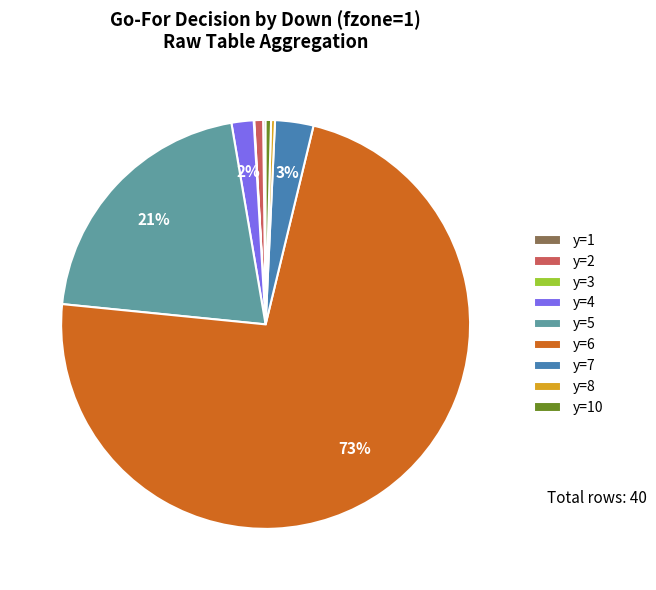

Is there a majority slice in this chart?

Yes